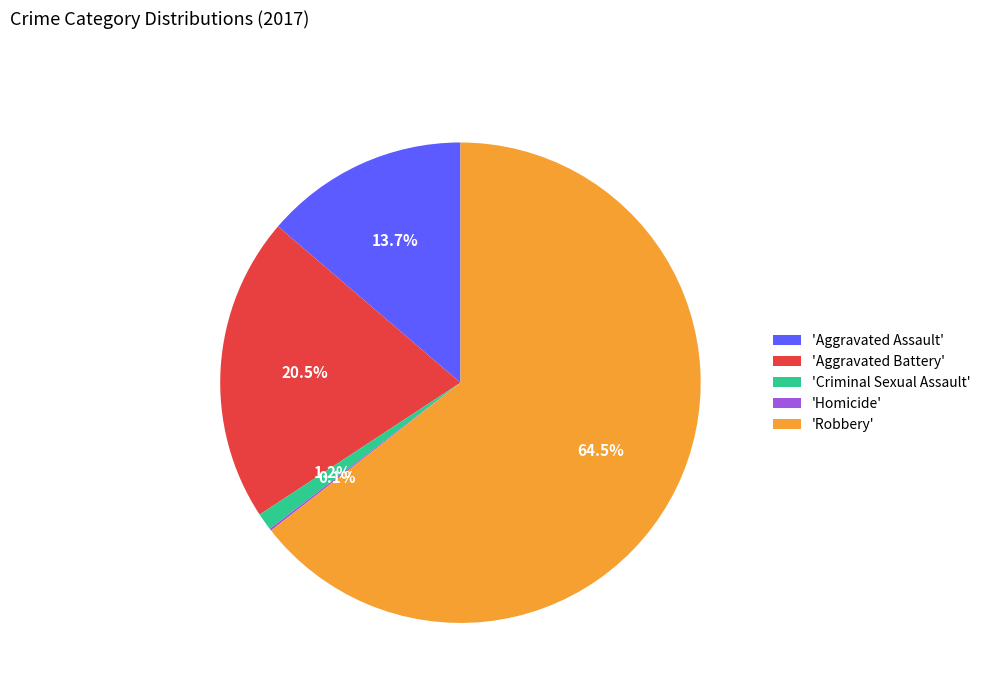

Which category accounts for the majority?

'Robbery'